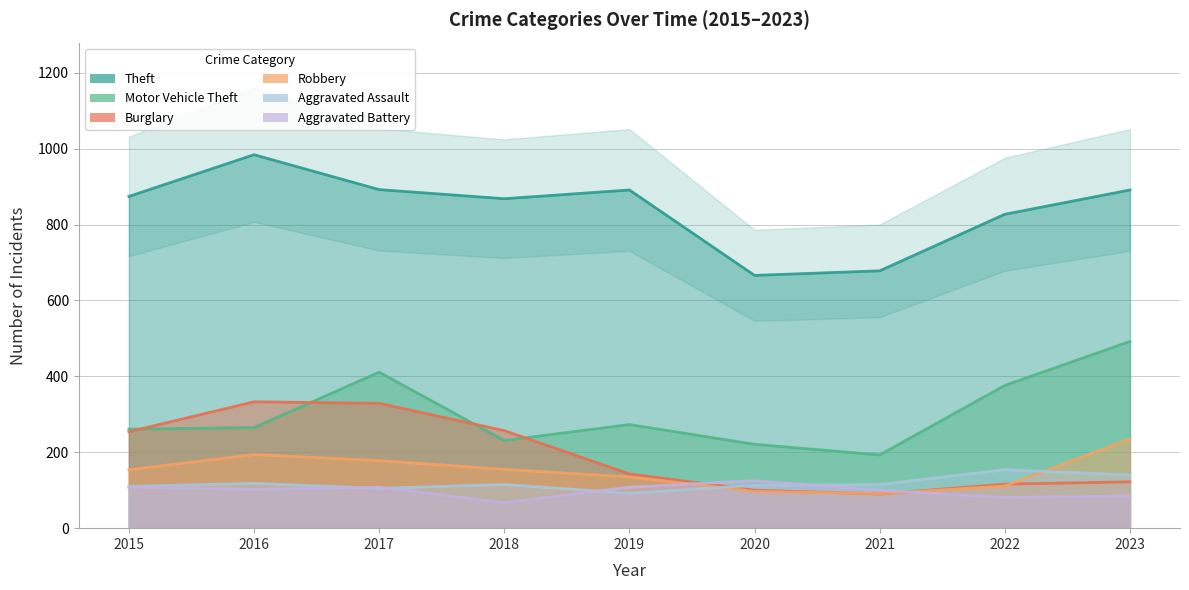

Is the value of Burglary at 2023 greater than the value of Motor Vehicle Theft at 2020?

No